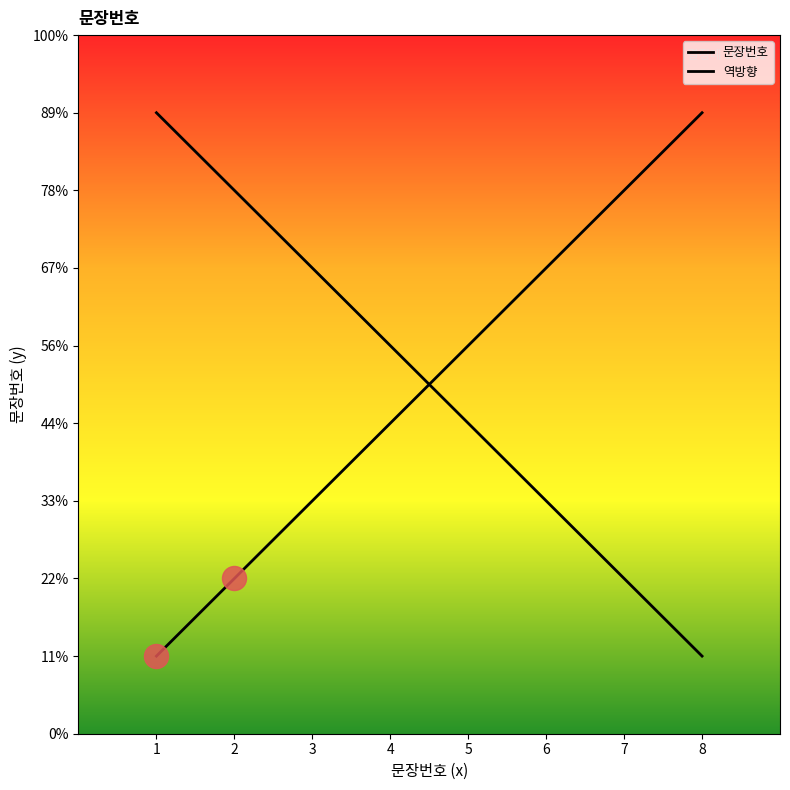

Does the chart have visible grid lines?

No